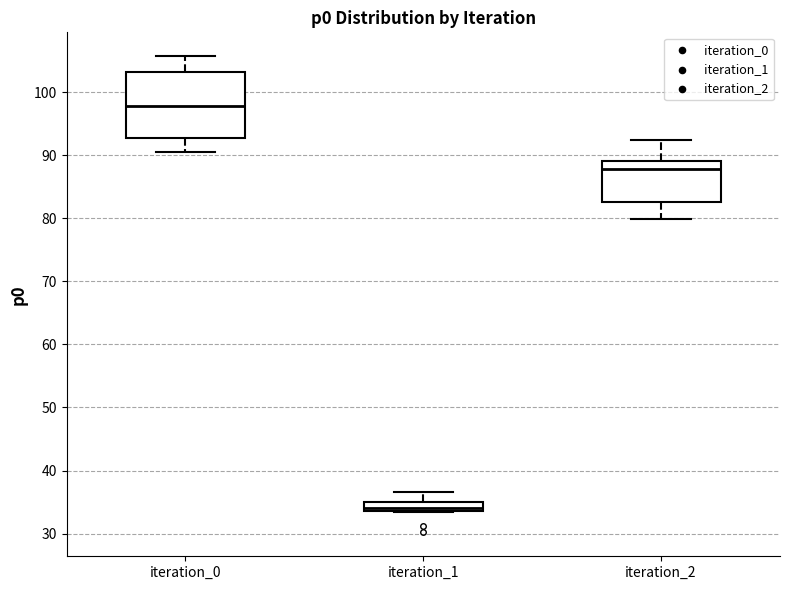

Comparing the boxes themselves (not the whiskers), which one is the tallest?

iteration_0